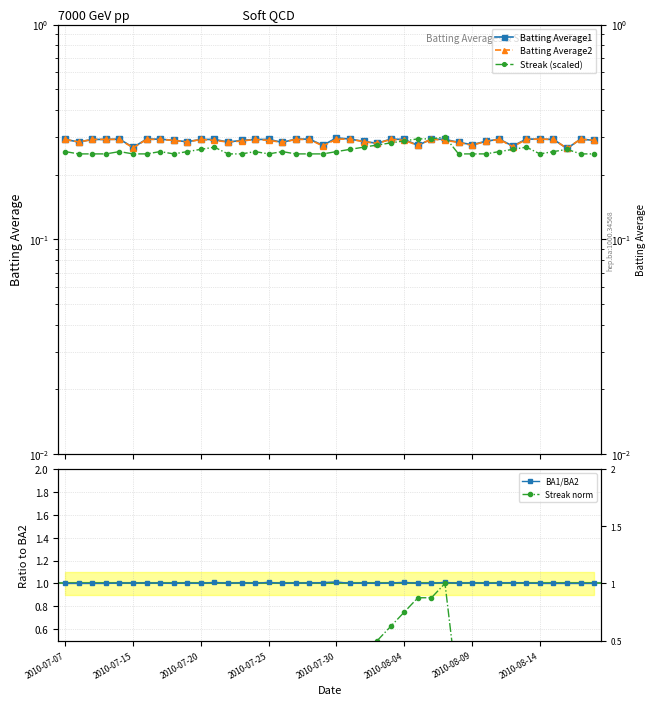

At how many categories does at least one series exceed 0?

40